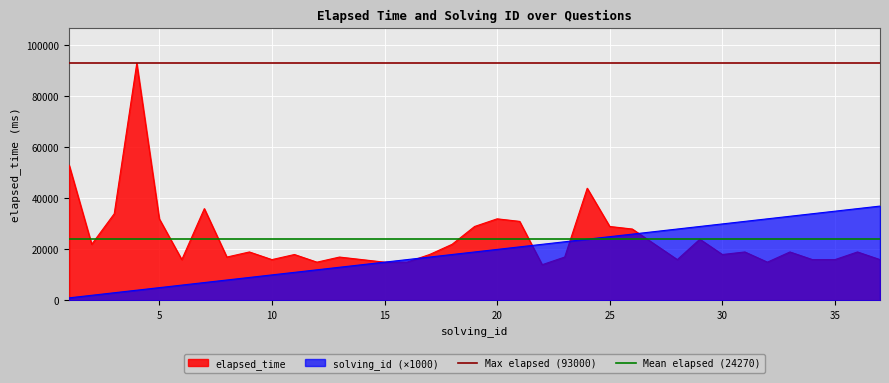

What is the minimum value for elapsed_time?

14000